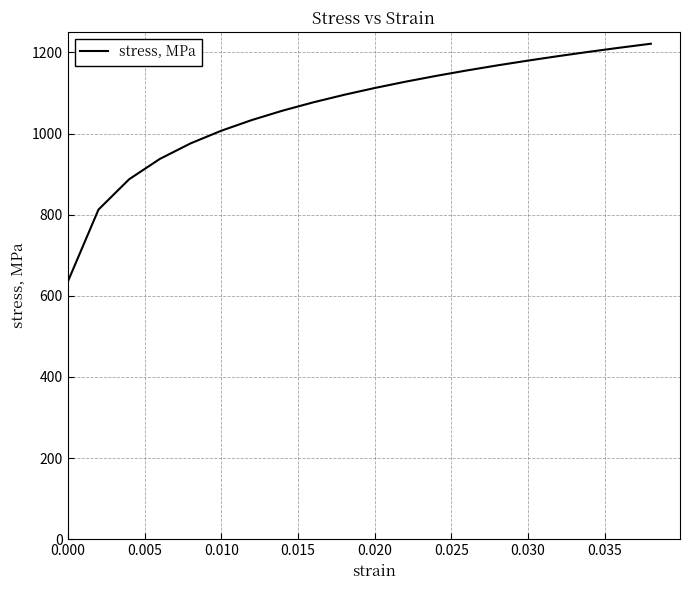

What is the difference between the maximum and minimum values?

586.6